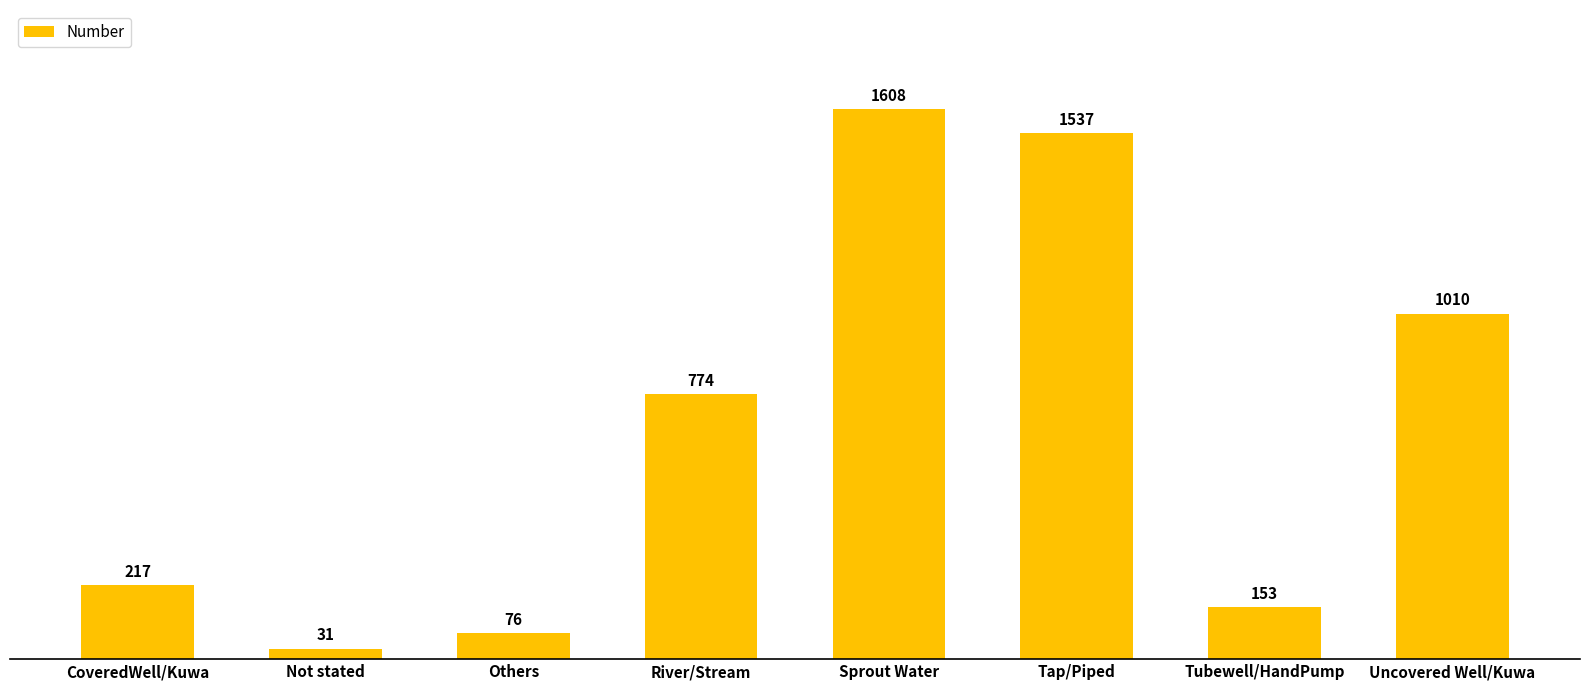

List the labels in order of value, smallest first.

Not stated, Others, Tubewell/HandPump, CoveredWell/Kuwa, River/Stream, Uncovered Well/Kuwa, Tap/Piped, Sprout Water